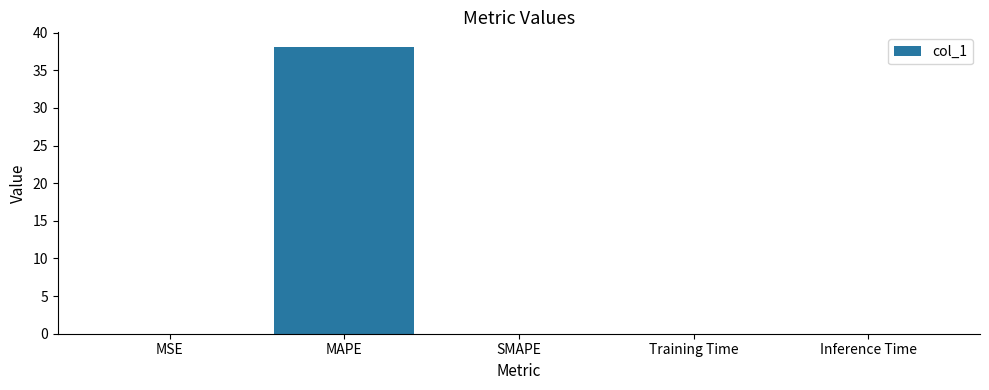

What is the difference between the values at Inference Time and MAPE?

38.1